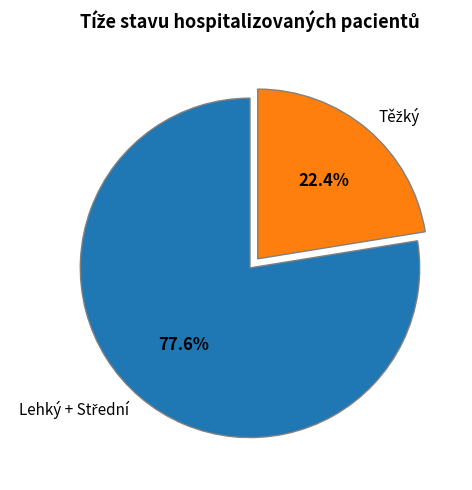

Does any single category account for the majority?

Yes